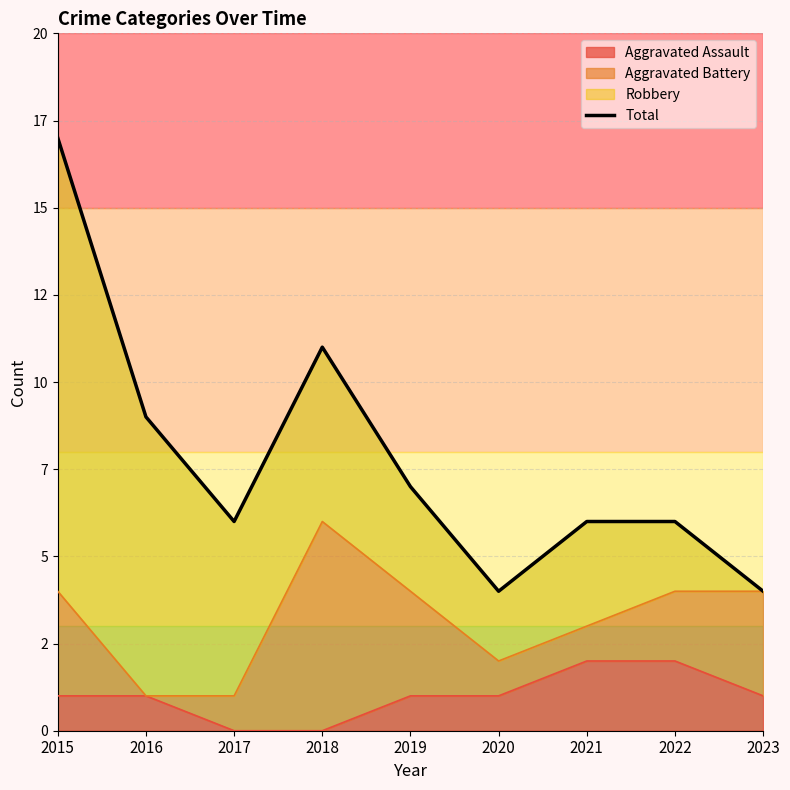

What is the greatest value displayed?

17